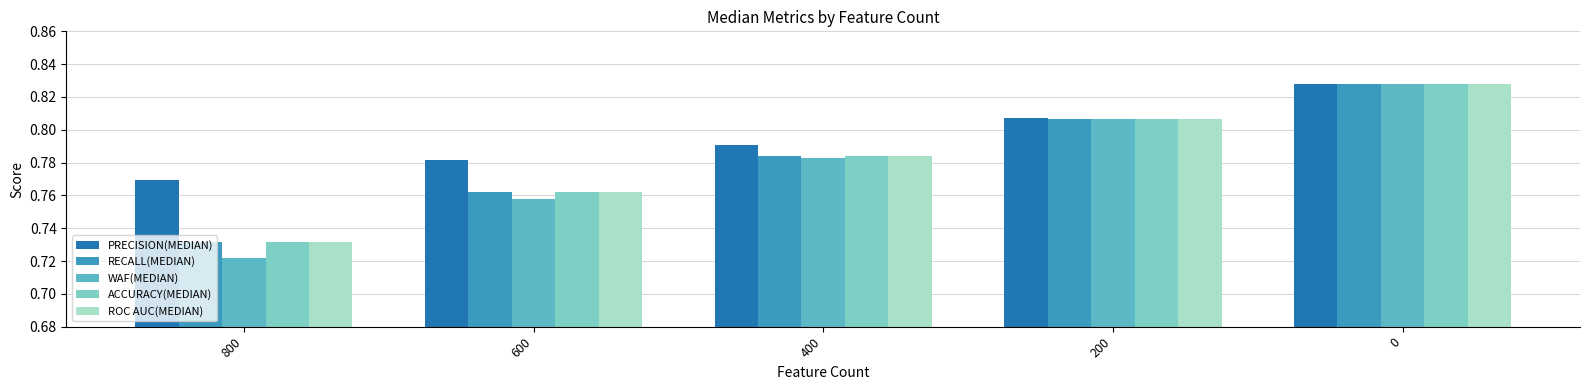

How many bars are there in total?

25